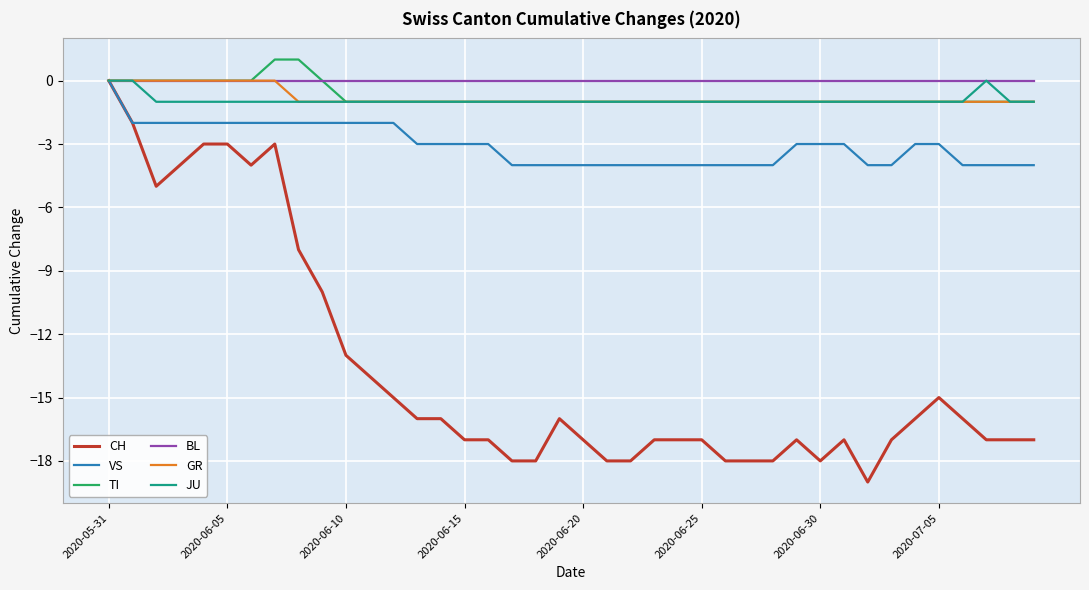

Which series has the widest spread of values?

CH